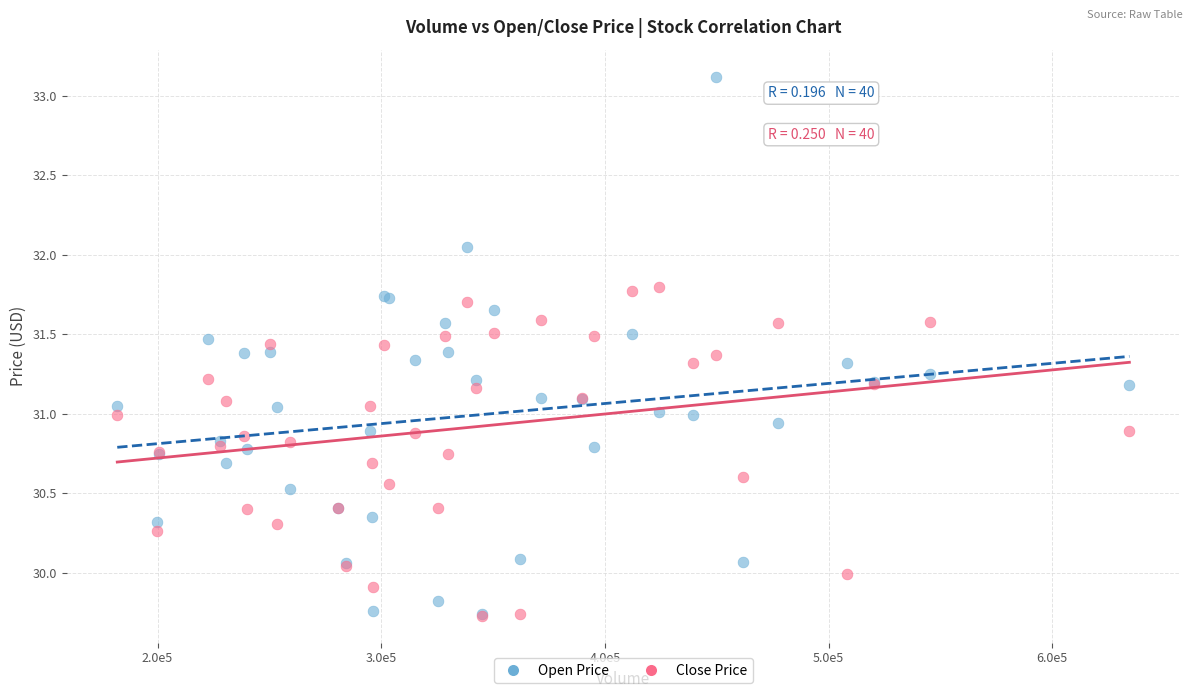

Which series has the largest Y range (max minus min)?

Open Price